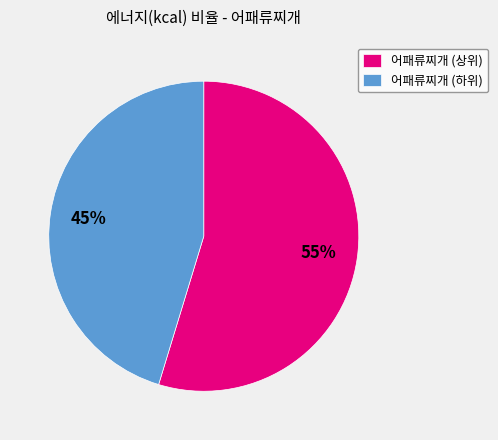

Is it true that 어패류찌개 (상위) is 55% of the pie?

True